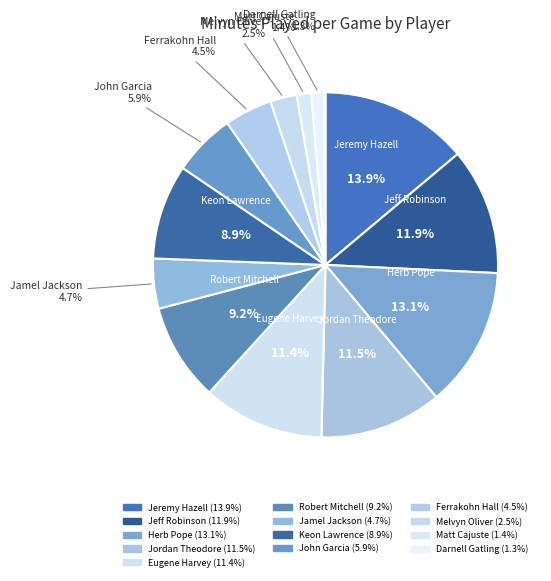

To the nearest percent, what is the average slice percentage?

8%